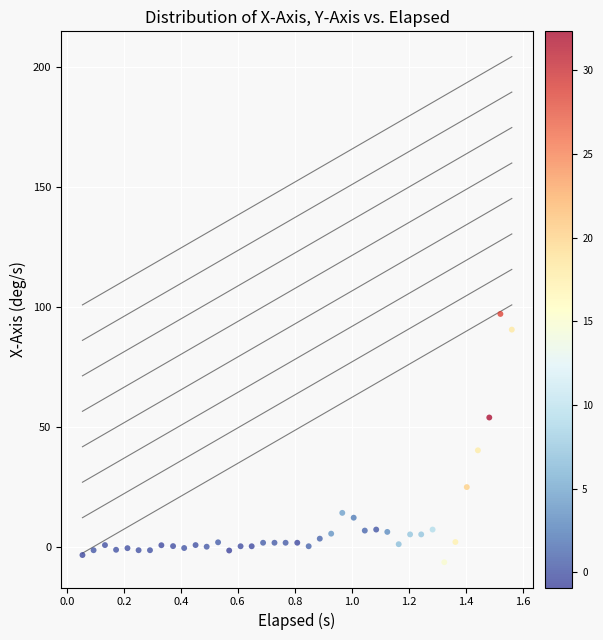

What is the range of Y values (max minus min)?

103.4